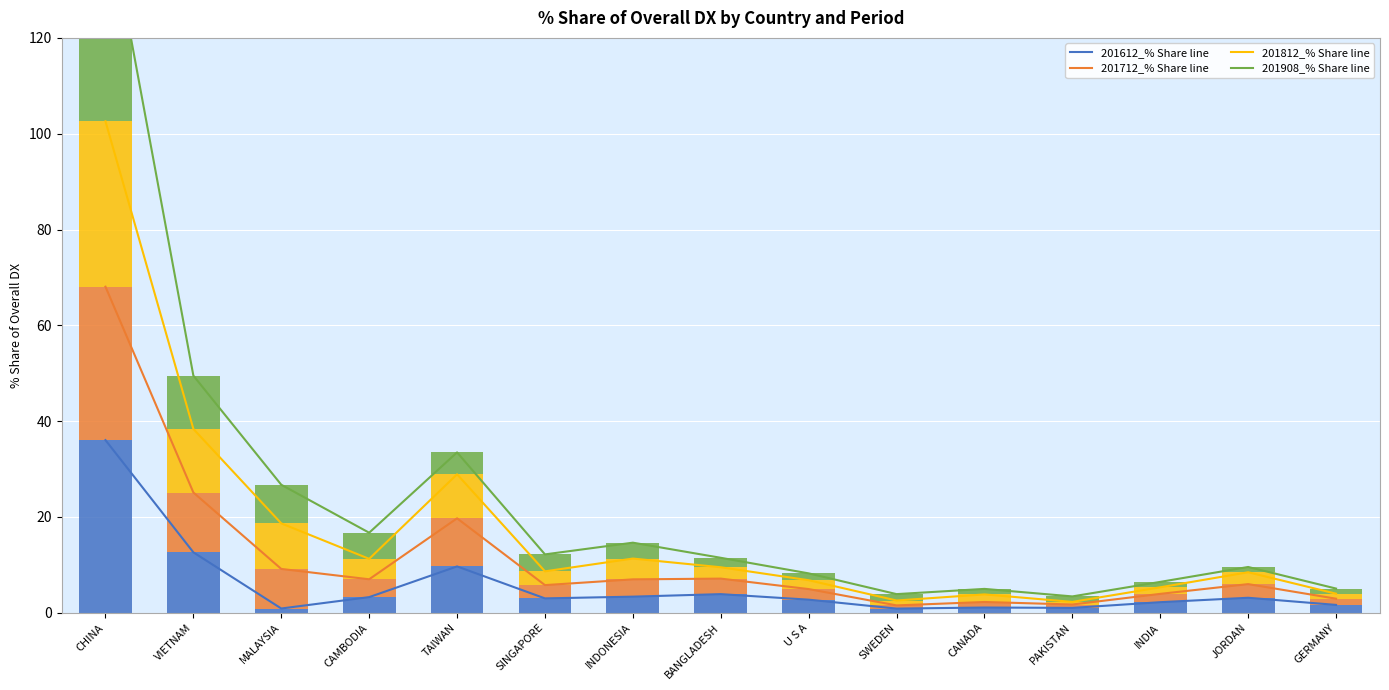

At how many categories does at least one series exceed 33?

1